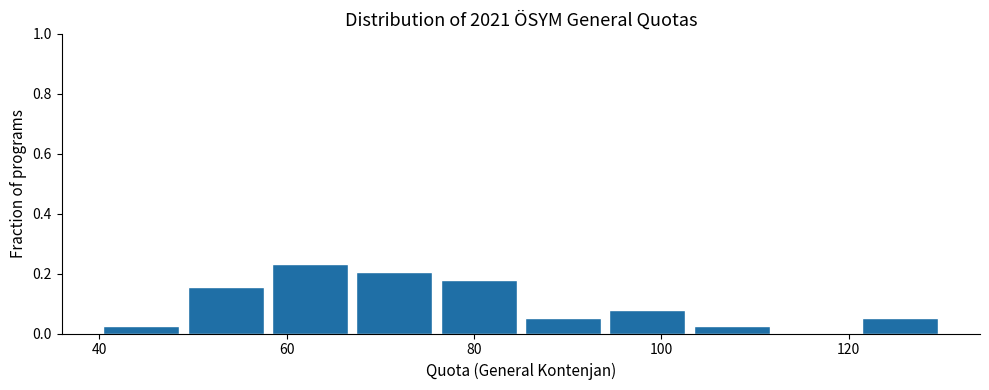

Which range on the x-axis has the tallest bar?

58 to 67